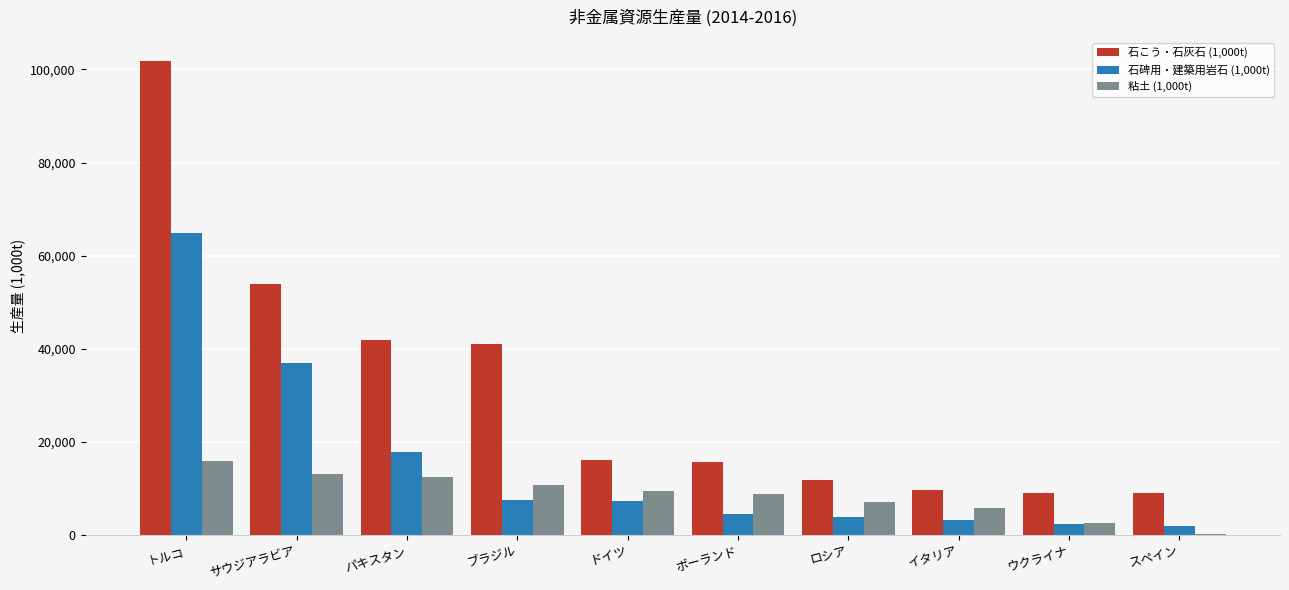

How many distinct data groups are displayed?

3